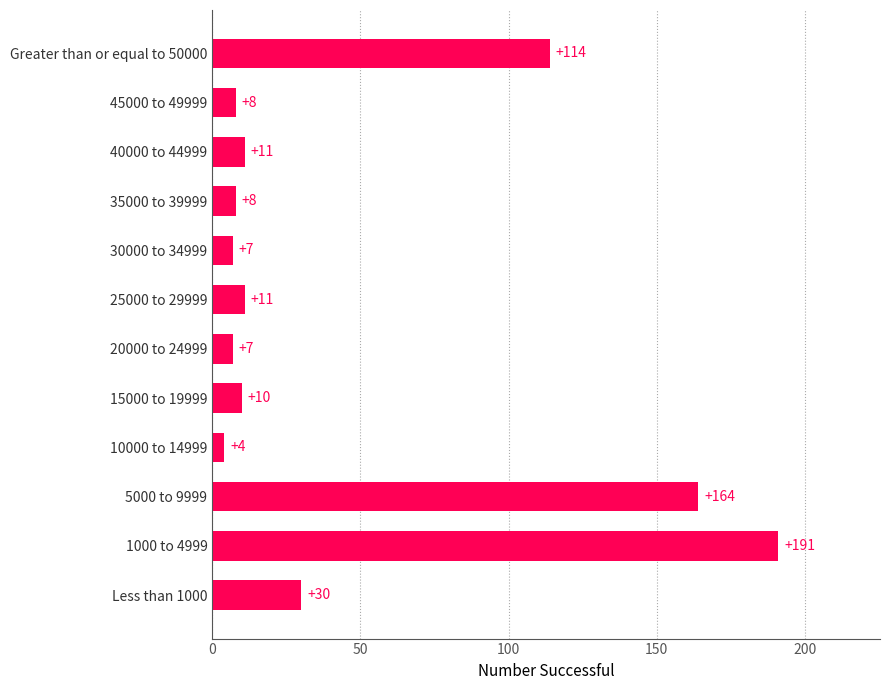

Between 20000 to 24999 and 1000 to 4999, which is larger?

1000 to 4999